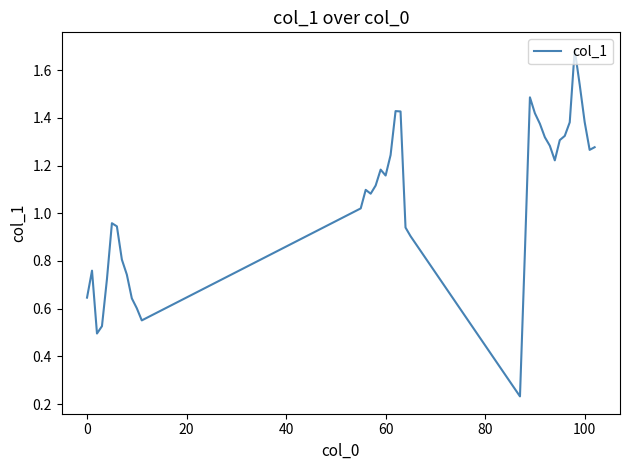

What is the maximum value shown in the chart?

1.7